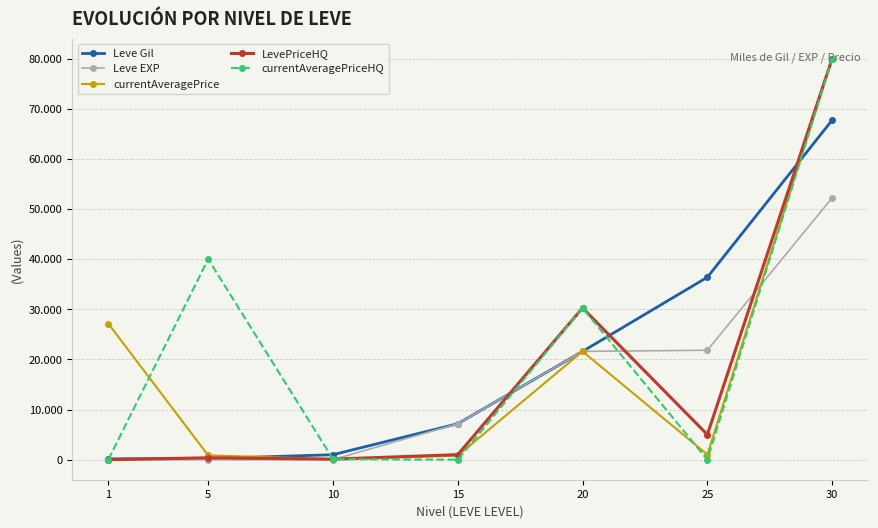

Is this an area chart (filled region under the line)?

No